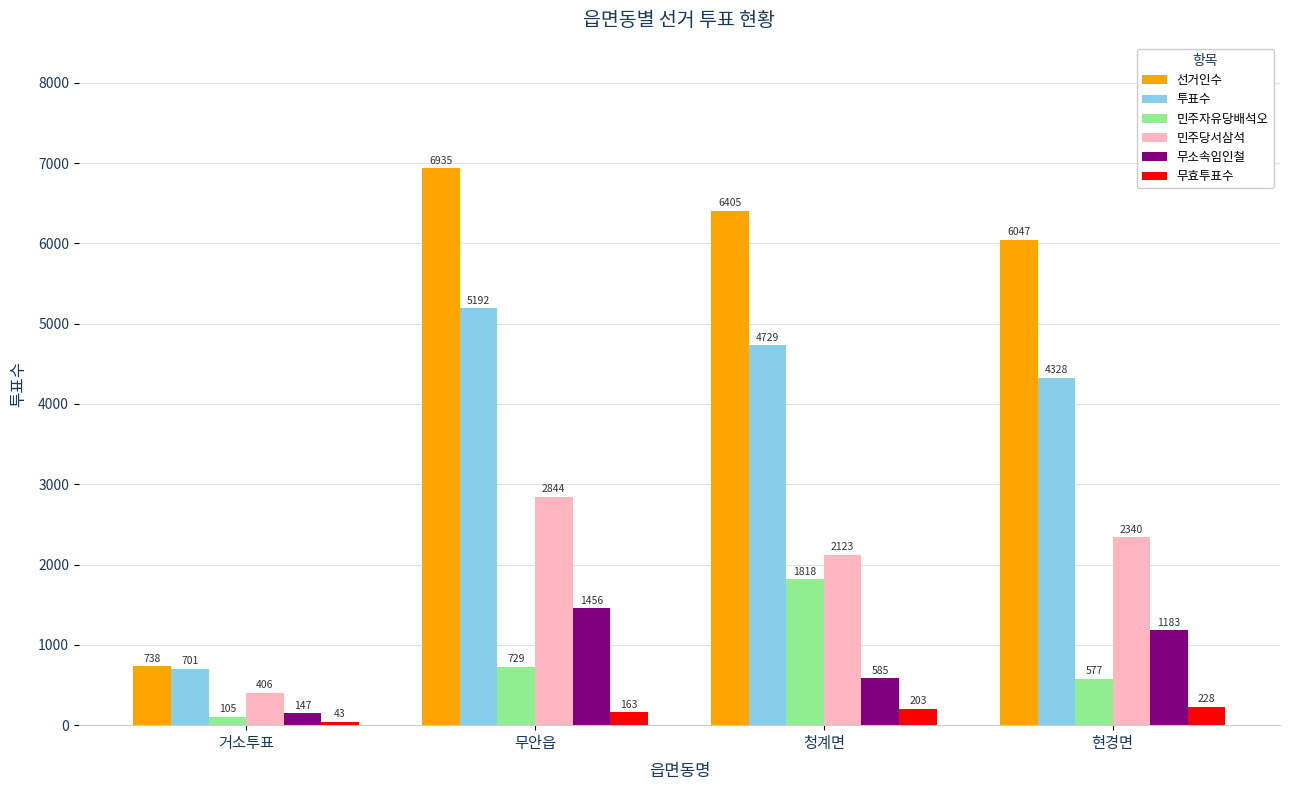

How many series are shown in this chart?

6